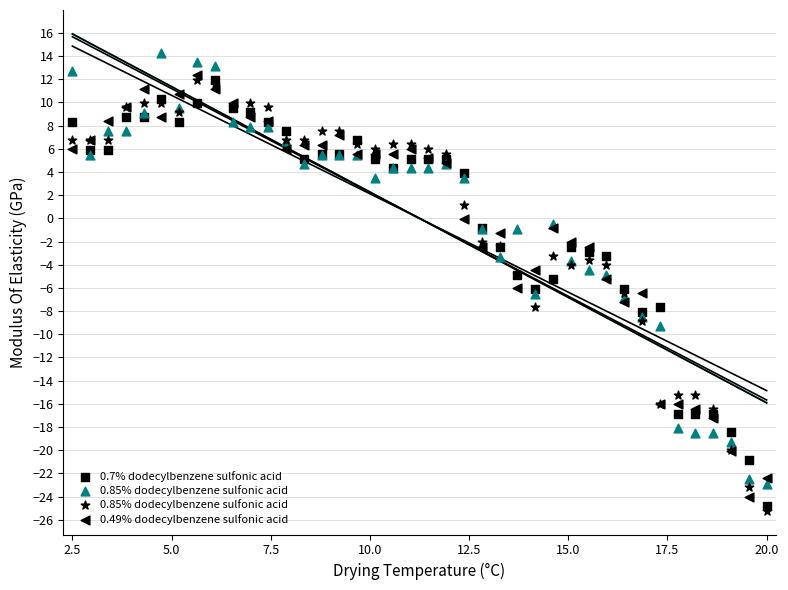

At how many categories does at least one series exceed 3?

23